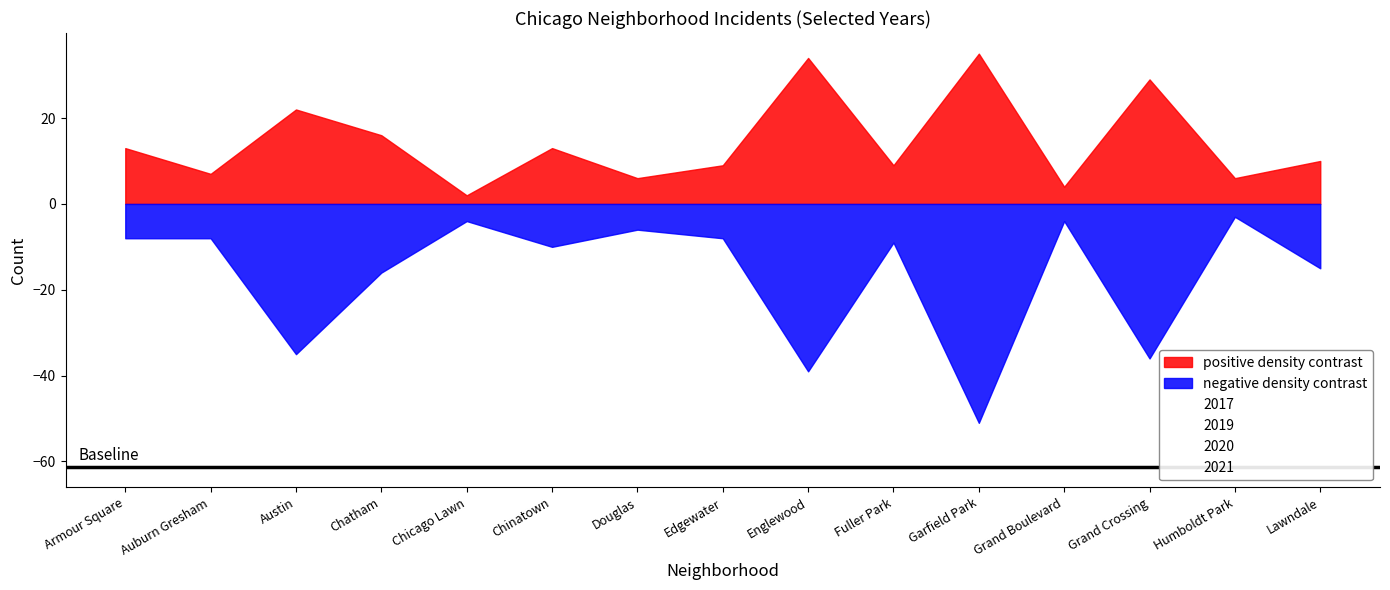

What is the label of the 5th point from the right?

Garfield Park